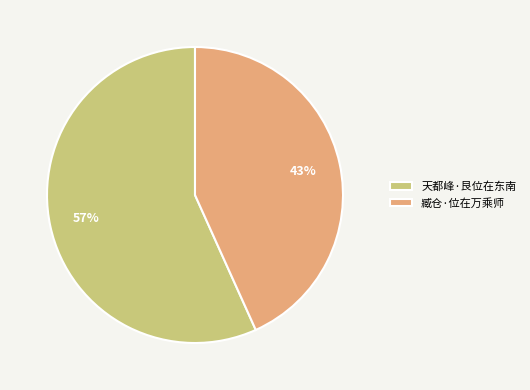

How many segments does this pie chart have?

2